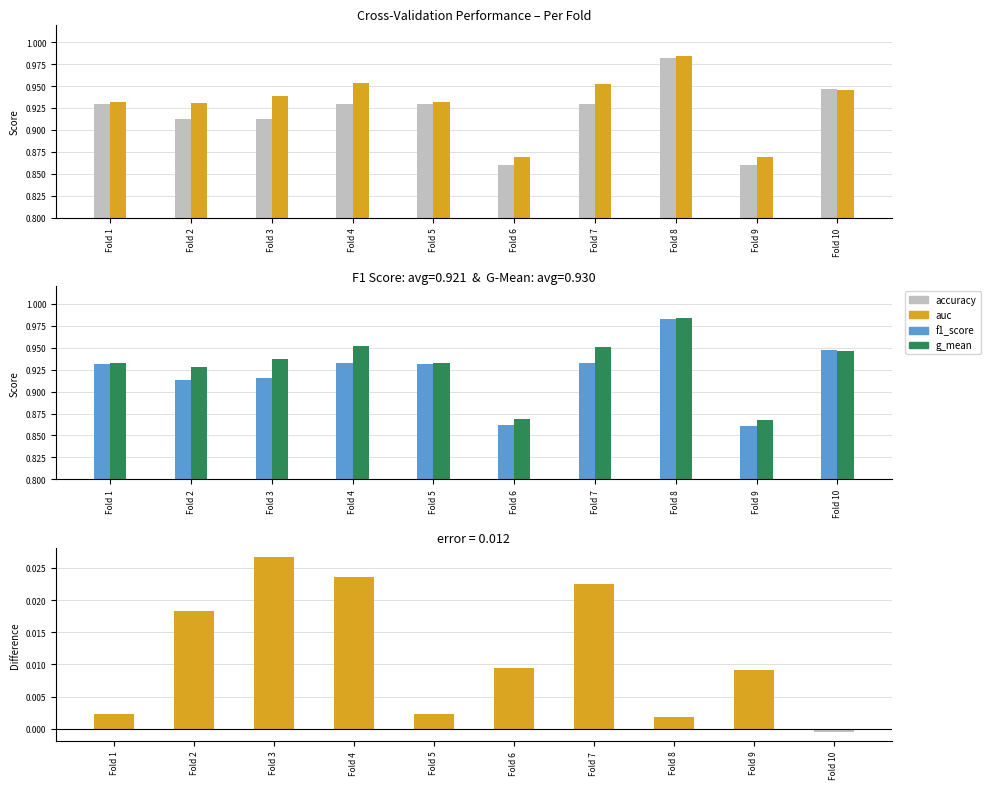

What is the average value of the accuracy series?

0.9